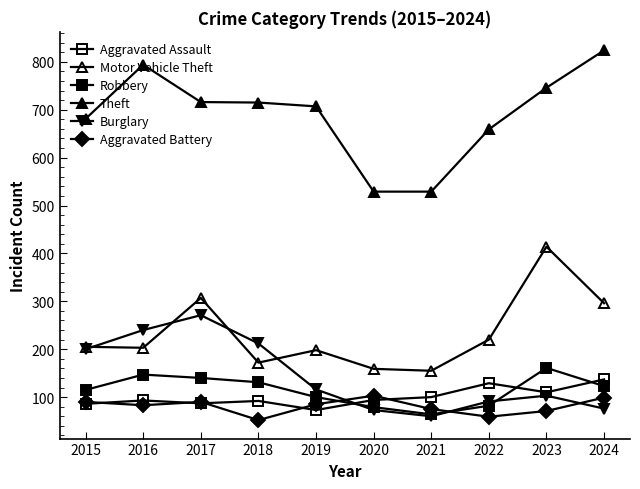

Reading left to right, extract all data points from this chart.

Aggravated Assault: 2015=86	2016=93	2017=87	2018=92	2019=73	2020=94	2021=100	2022=129	2023=110	2024=137
Motor Vehicle Theft: 2015=205	2016=203	2017=307	2018=172	2019=198	2020=159	2021=155	2022=220	2023=414	2024=296
Robbery: 2015=115	2016=147	2017=140	2018=131	2019=100	2020=79	2021=64	2022=82	2023=161	2024=123
Theft: 2015=681	2016=794	2017=716	2018=715	2019=707	2020=529	2021=529	2022=659	2023=746	2024=824
Burglary: 2015=200	2016=240	2017=271	2018=212	2019=116	2020=73	2021=60	2022=91	2023=103	2024=76
Aggravated Battery: 2015=90	2016=83	2017=90	2018=52	2019=85	2020=103	2021=75	2022=59	2023=71	2024=99